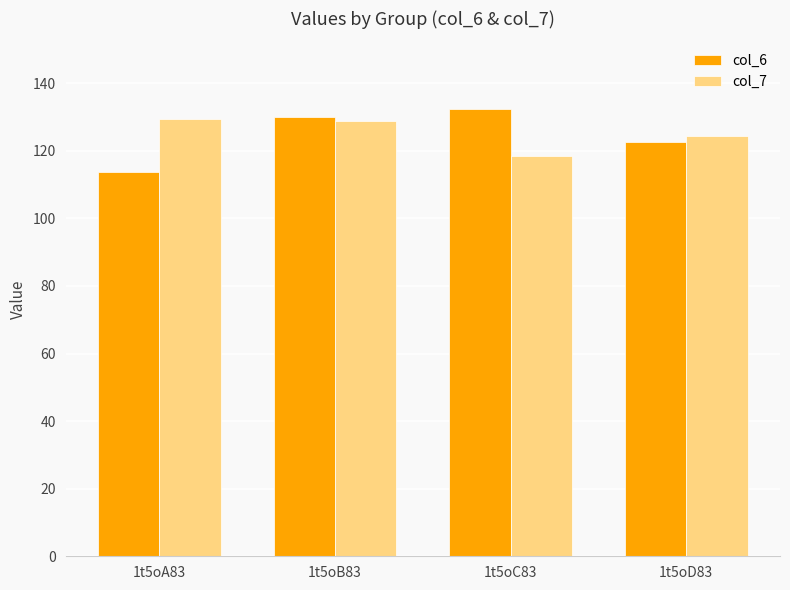

At 1t5oA83, list the series in order from smallest to largest.

col_6, col_7